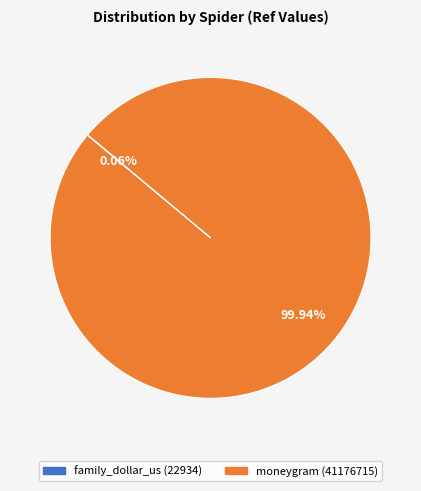

Which category has the biggest portion of the pie?

moneygram